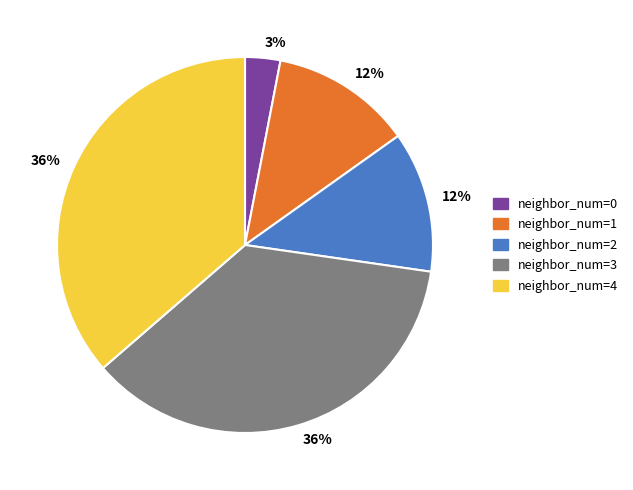

To the nearest percent, what is the difference between the largest and smallest slice percentages?

33%